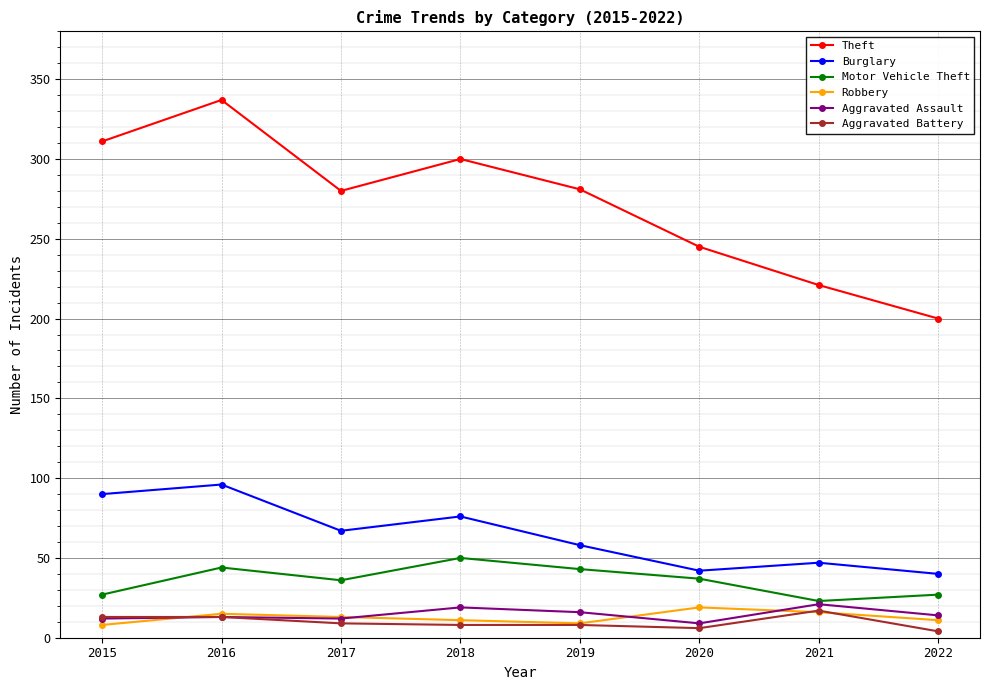

What is the sum of the Aggravated Battery values at 2020 and 2022?

10